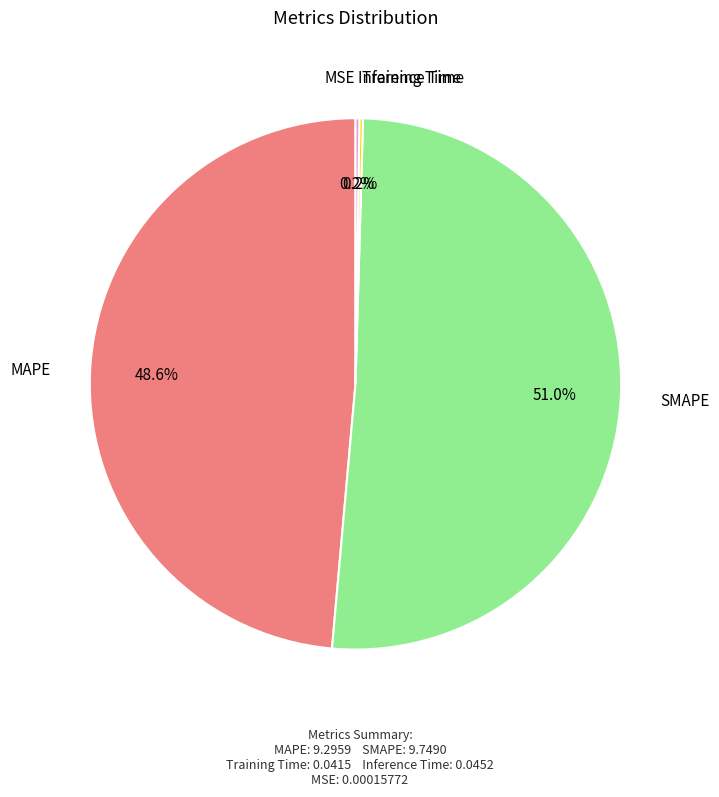

Does any single category account for the majority?

Yes